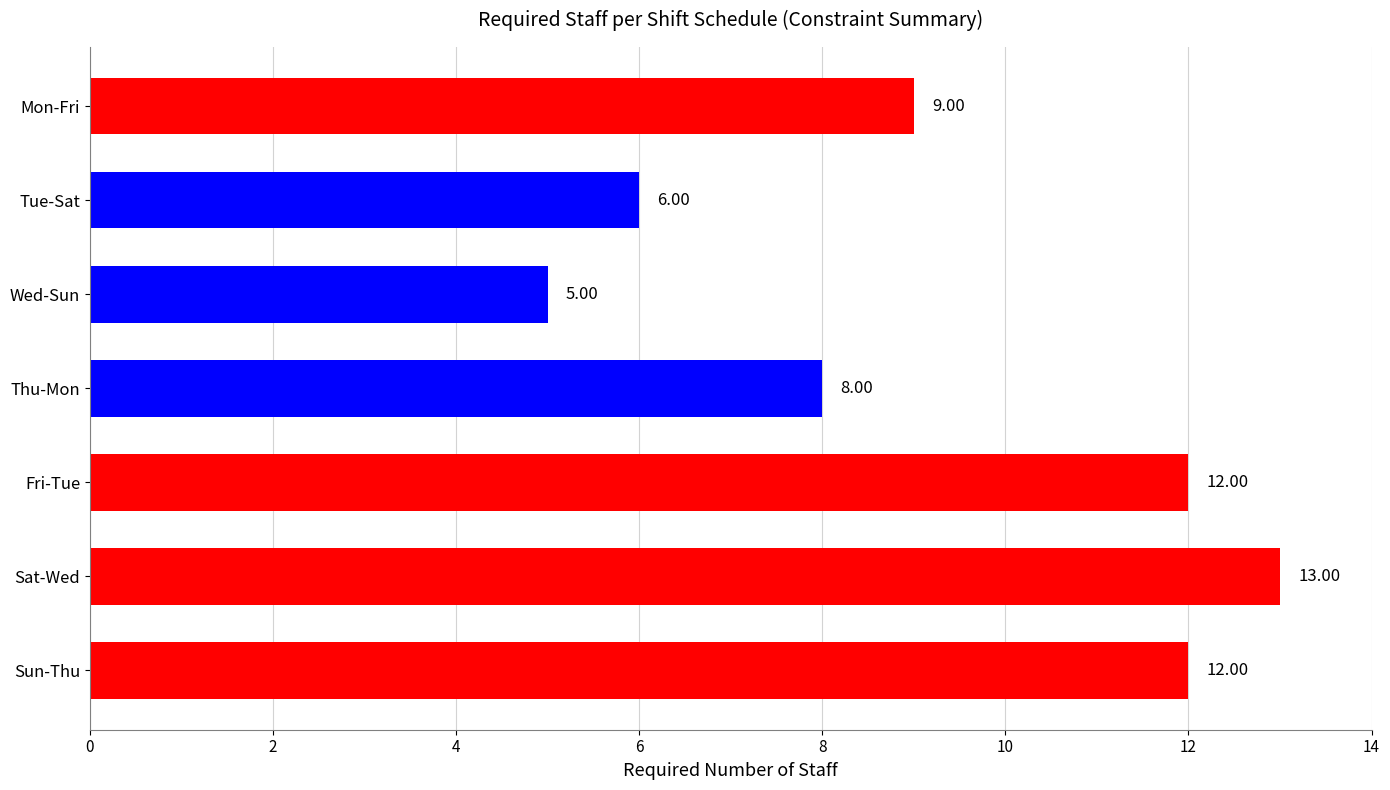

What is the sum of all values?

65